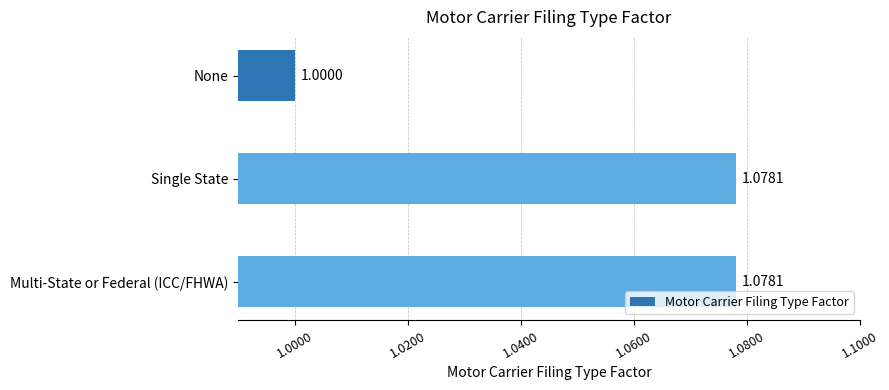

What is the sum of the values at Single State and None?

2.1